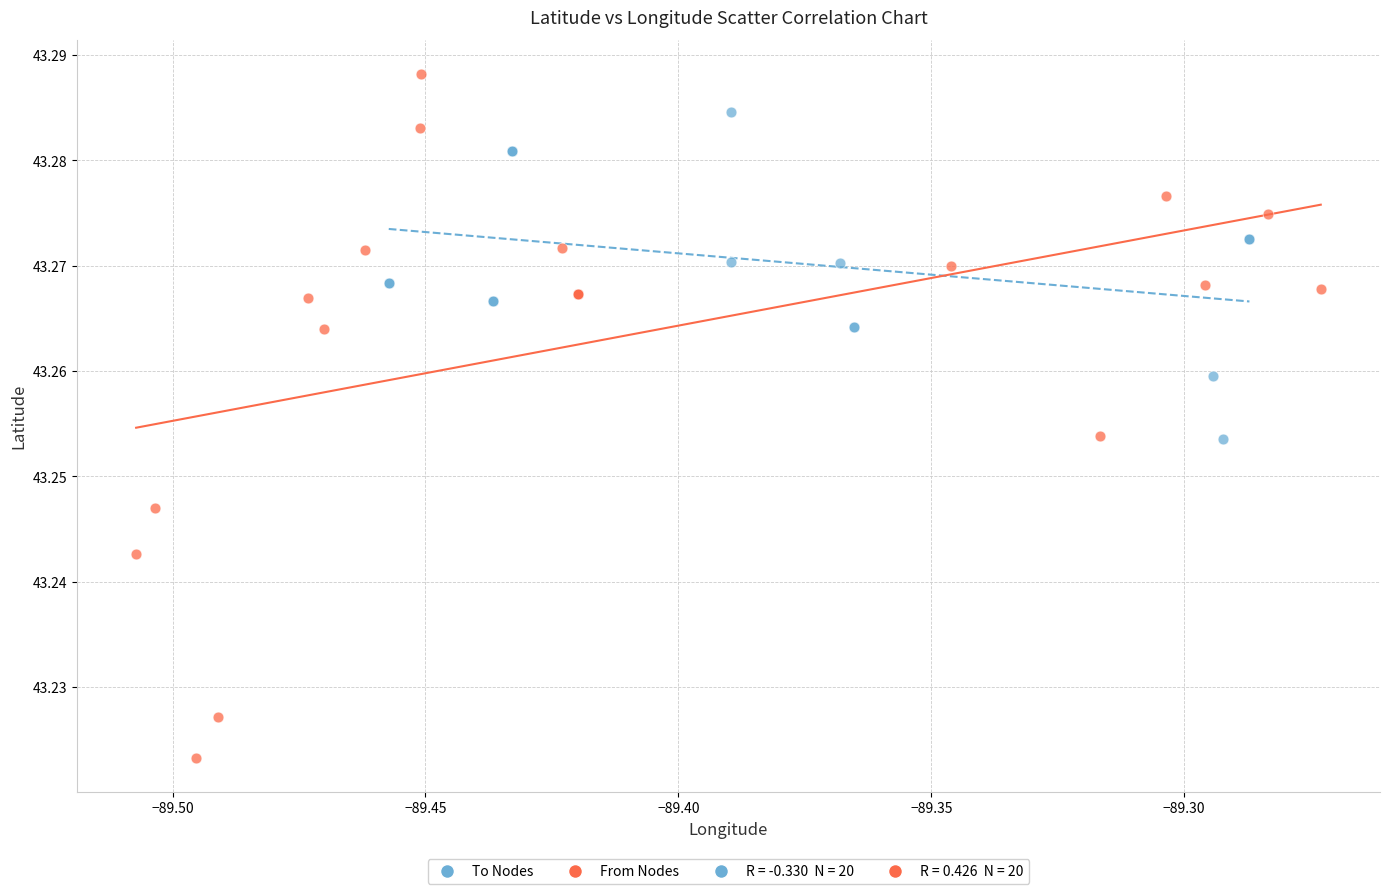

Which series has the widest spread of Y values?

From Nodes